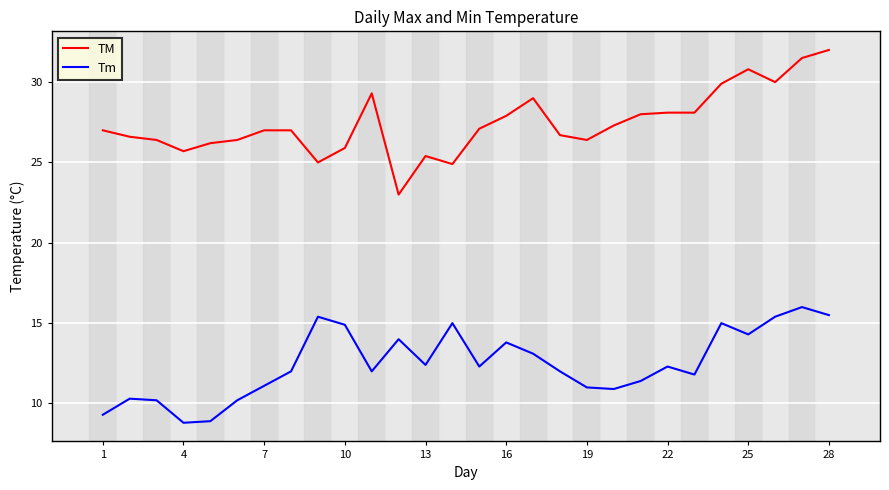

Is this an area chart (filled region under the line)?

No